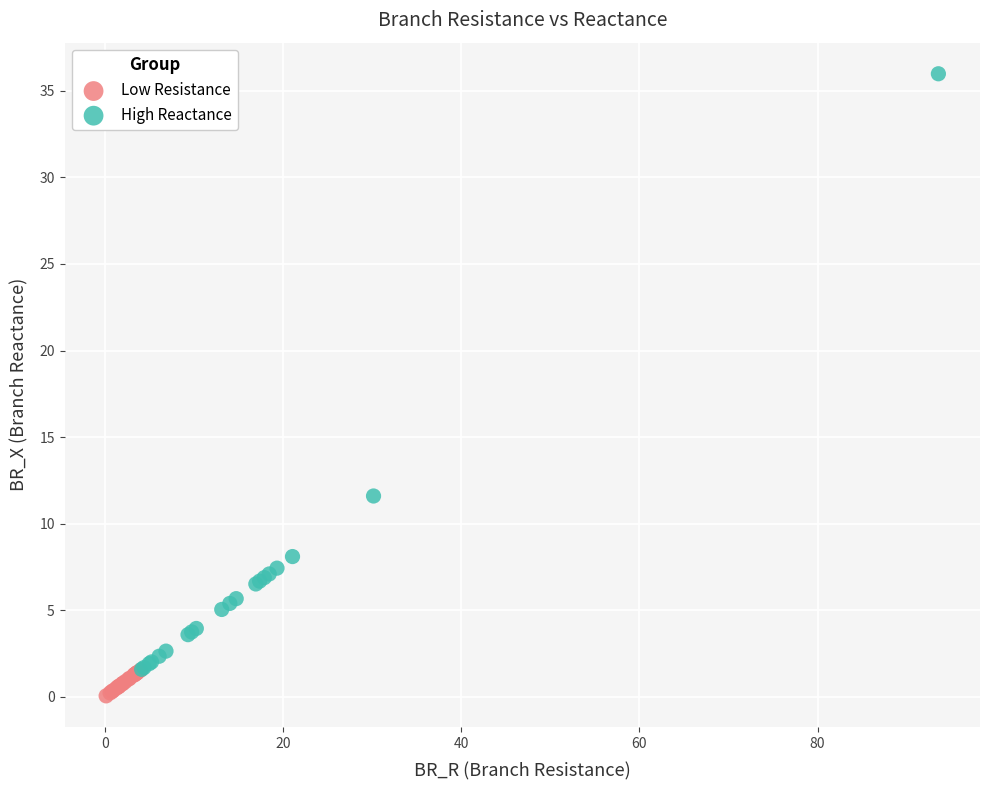

Which series reaches the maximum Y coordinate?

High Reactance